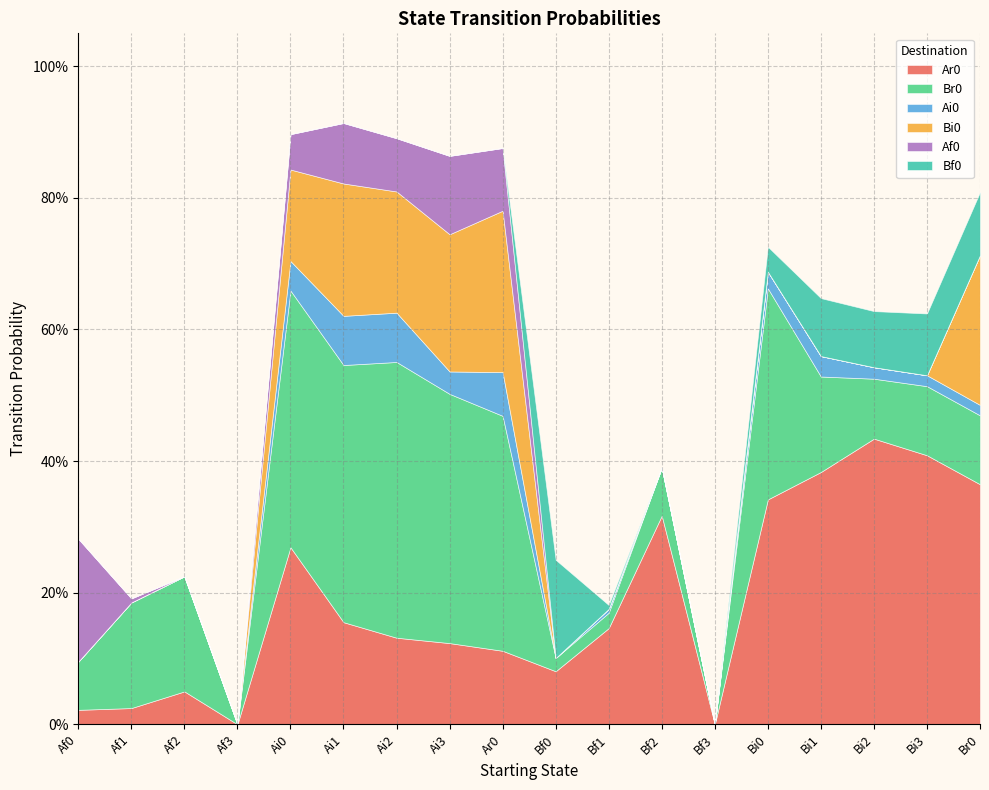

Reading left to right, list all the values displayed in this chart.

Ar0: 0.0	0.0	0.1	0.0	0.3	0.2	0.1	0.1	0.1	0.1	0.1	0.3	0.0	0.3	0.4	0.4	0.4	0.4
Br0: 0.1	0.2	0.2	0.0	0.4	0.4	0.4	0.4	0.4	0.0	0.0	0.1	0.0	0.3	0.1	0.1	0.1	0.1
Ai0: 0.0	0.0	0.0	0.0	0.0	0.1	0.1	0.0	0.1	0.0	0.0	0.0	0.0	0.0	0.0	0.0	0.0	0.0
Bi0: 0.0	0.0	0.0	0.0	0.1	0.2	0.2	0.2	0.2	0.0	0.0	0.0	0.0	0.0	0.0	0.0	0.0	0.2
Af0: 0.2	0.0	0.0	0.0	0.1	0.1	0.1	0.1	0.1	0.0	0.0	0.0	0.0	0.0	0.0	0.0	0.0	0.0
Bf0: 0.0	0.0	0.0	0.0	0.0	0.0	0.0	0.0	0.0	0.1	0.0	0.0	0.0	0.0	0.1	0.1	0.1	0.1